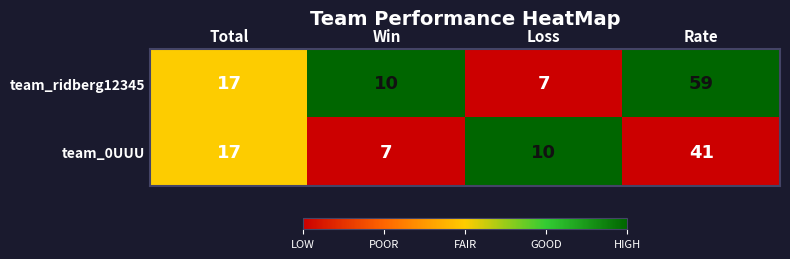

List the series in order of their overall mean, lowest first.

team_0UUU, team_ridberg12345